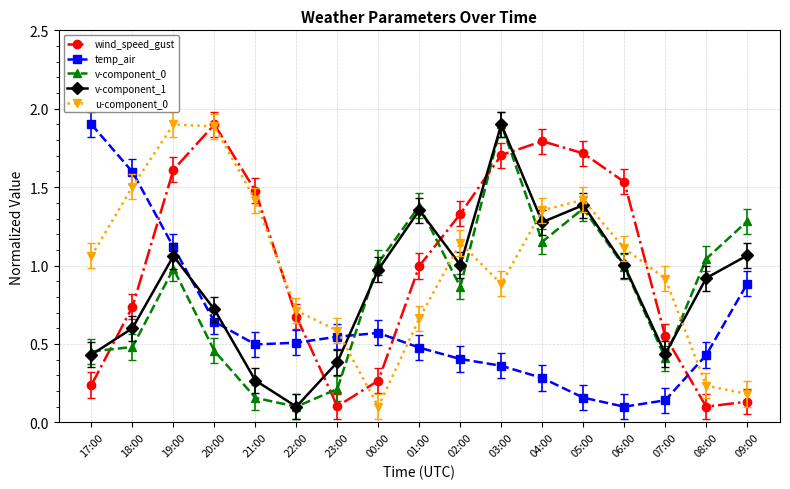

What is the maximum value for wind_speed_gust?

1.9